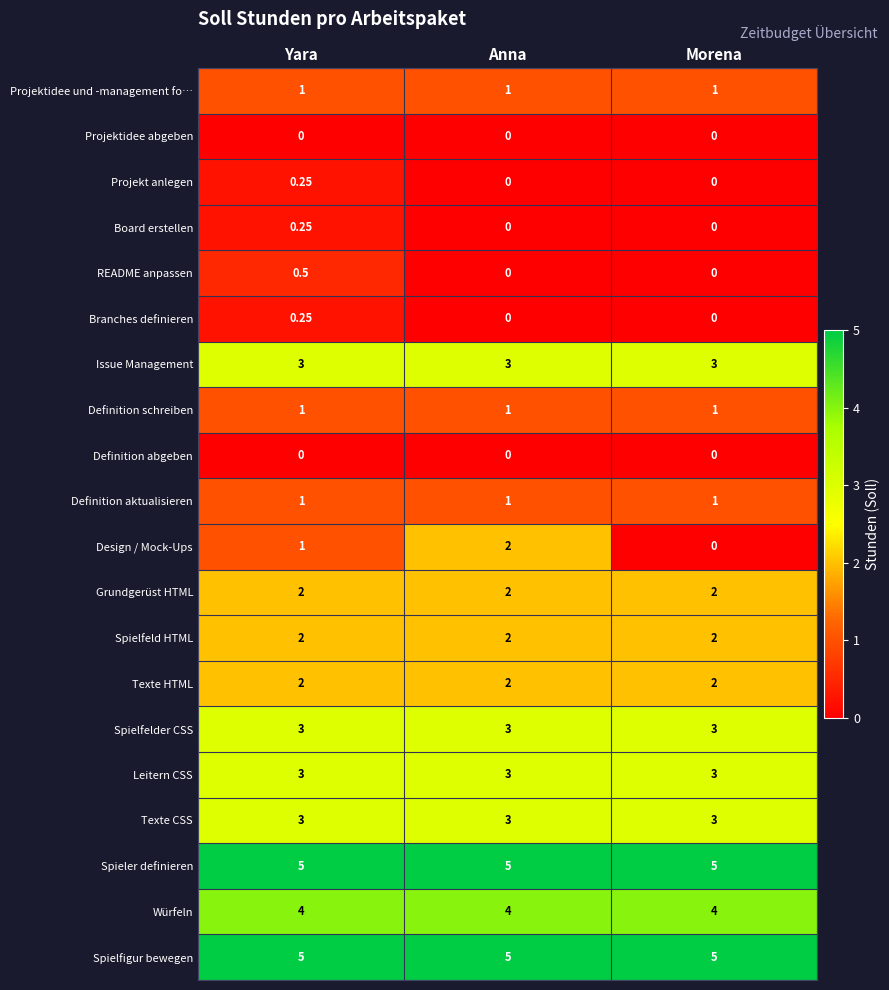

Which series changed the most between Yara and Morena?

Design / Mock-Ups